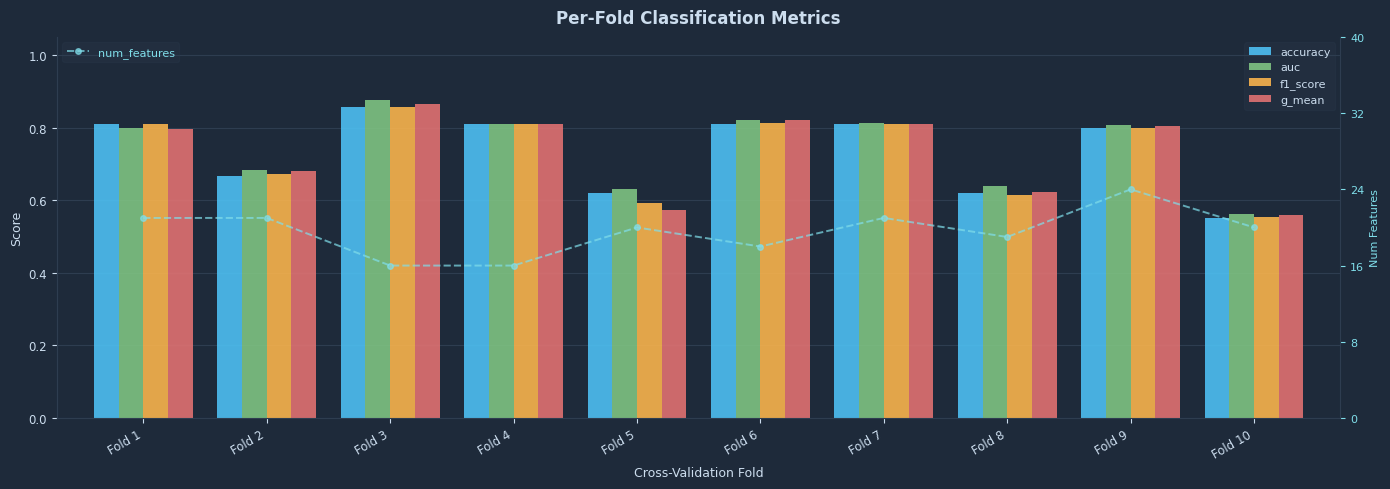

Which series has the widest spread of values?

num_features